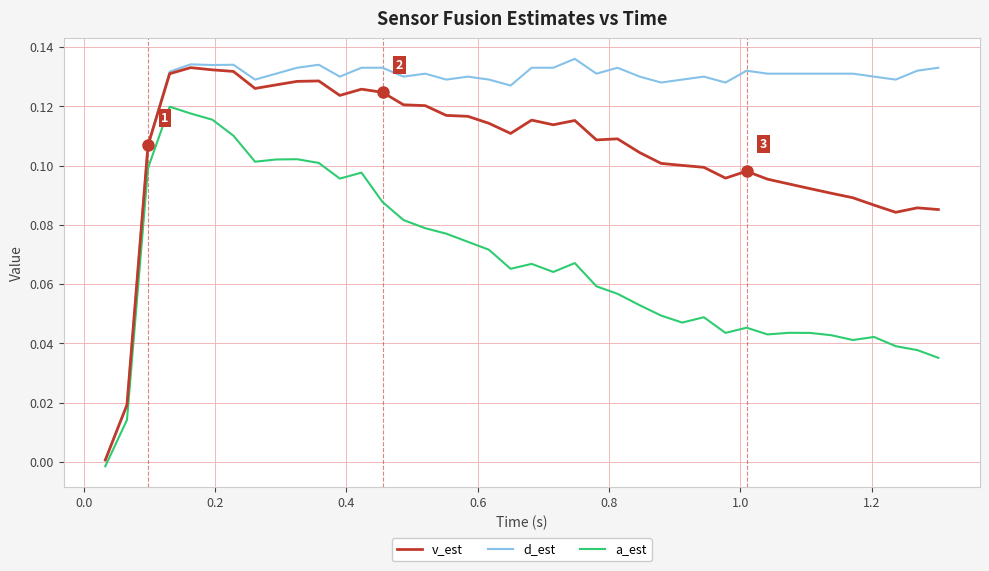

In d_est, how many points are higher than both neighbors (excluding endpoints)?

11